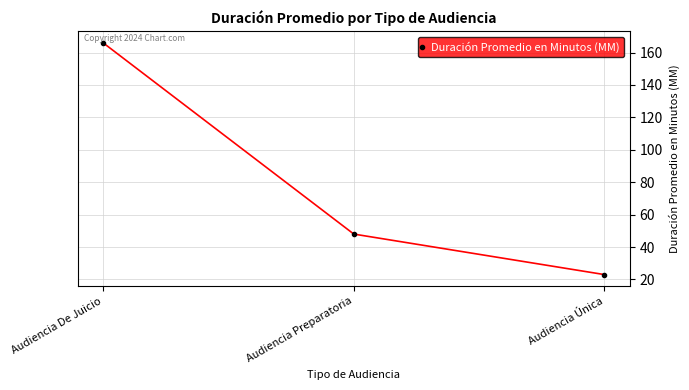

What is the average value?

79